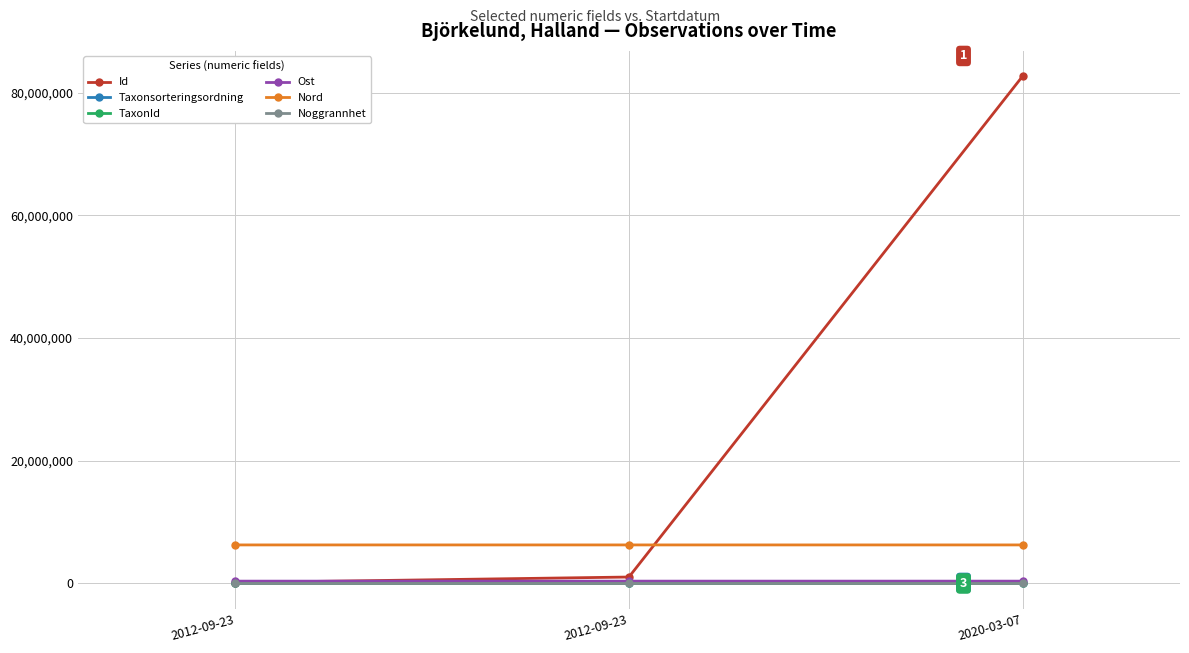

Where is Id nearest to the value 41413342?

2012-09-23